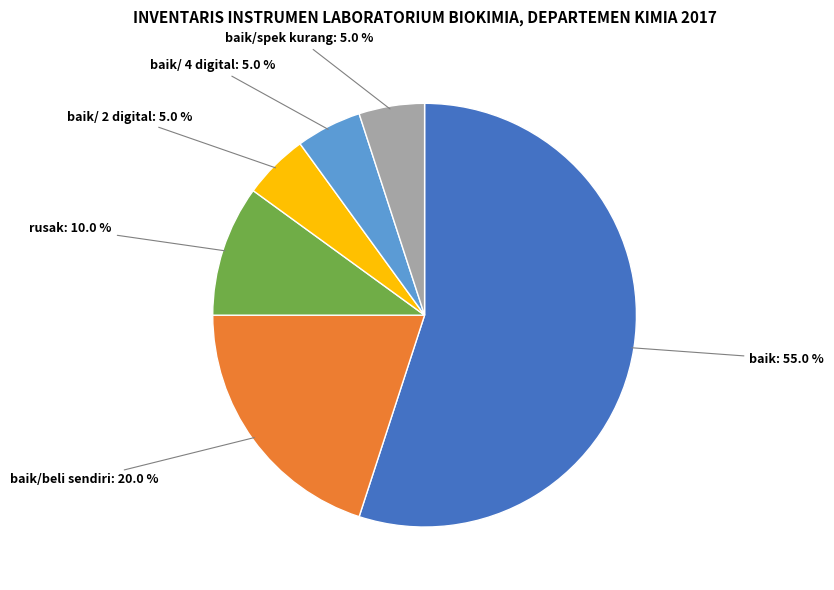

Is there any slice that represents more than half of the pie?

Yes